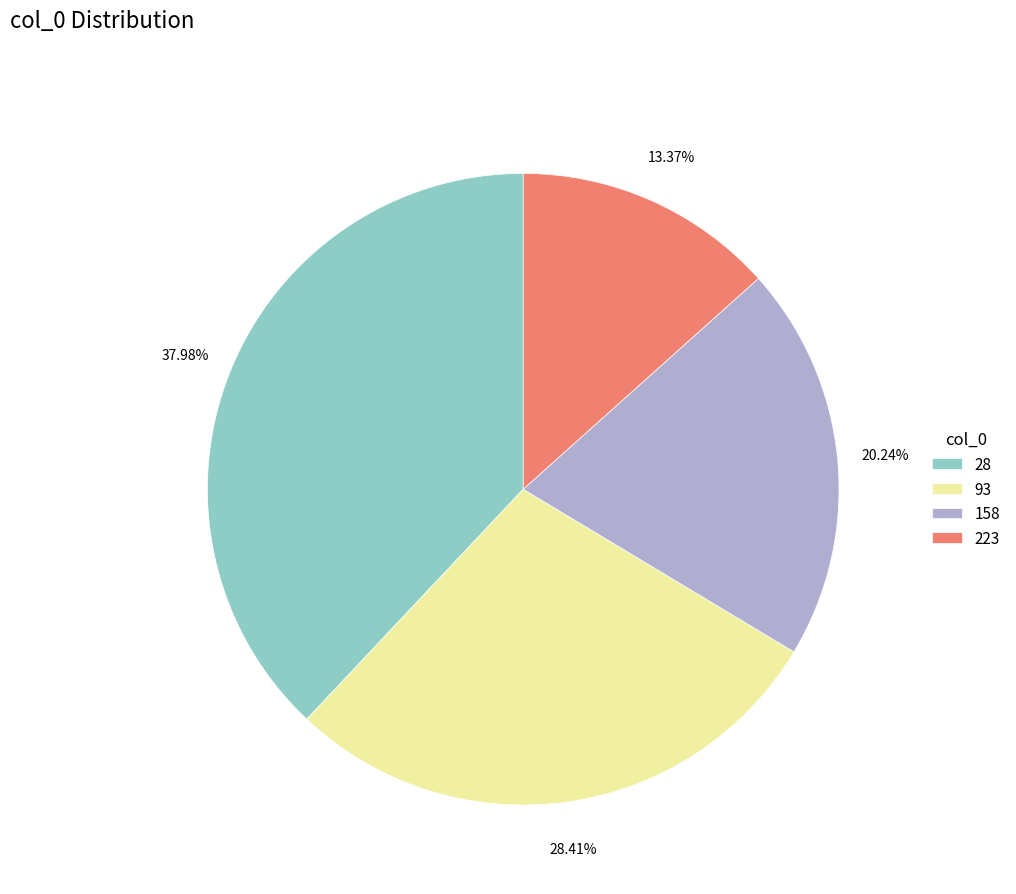

How many segments does this pie chart have?

4